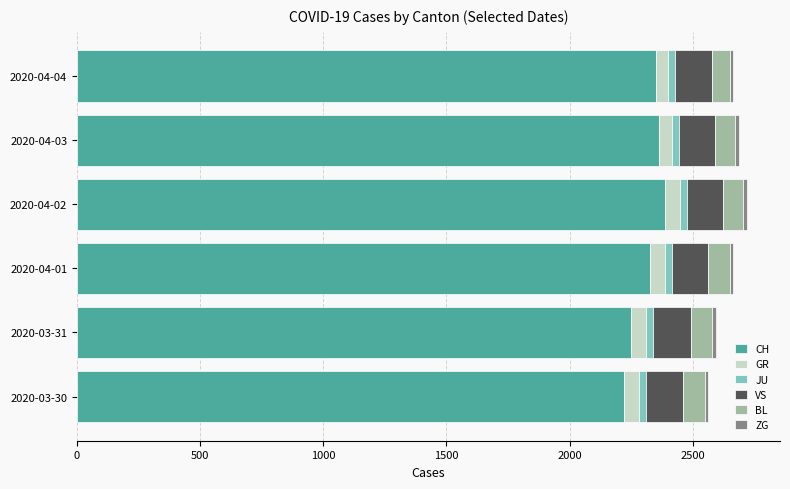

The value of CH at 2020-04-03 is 2363. True or false?

True